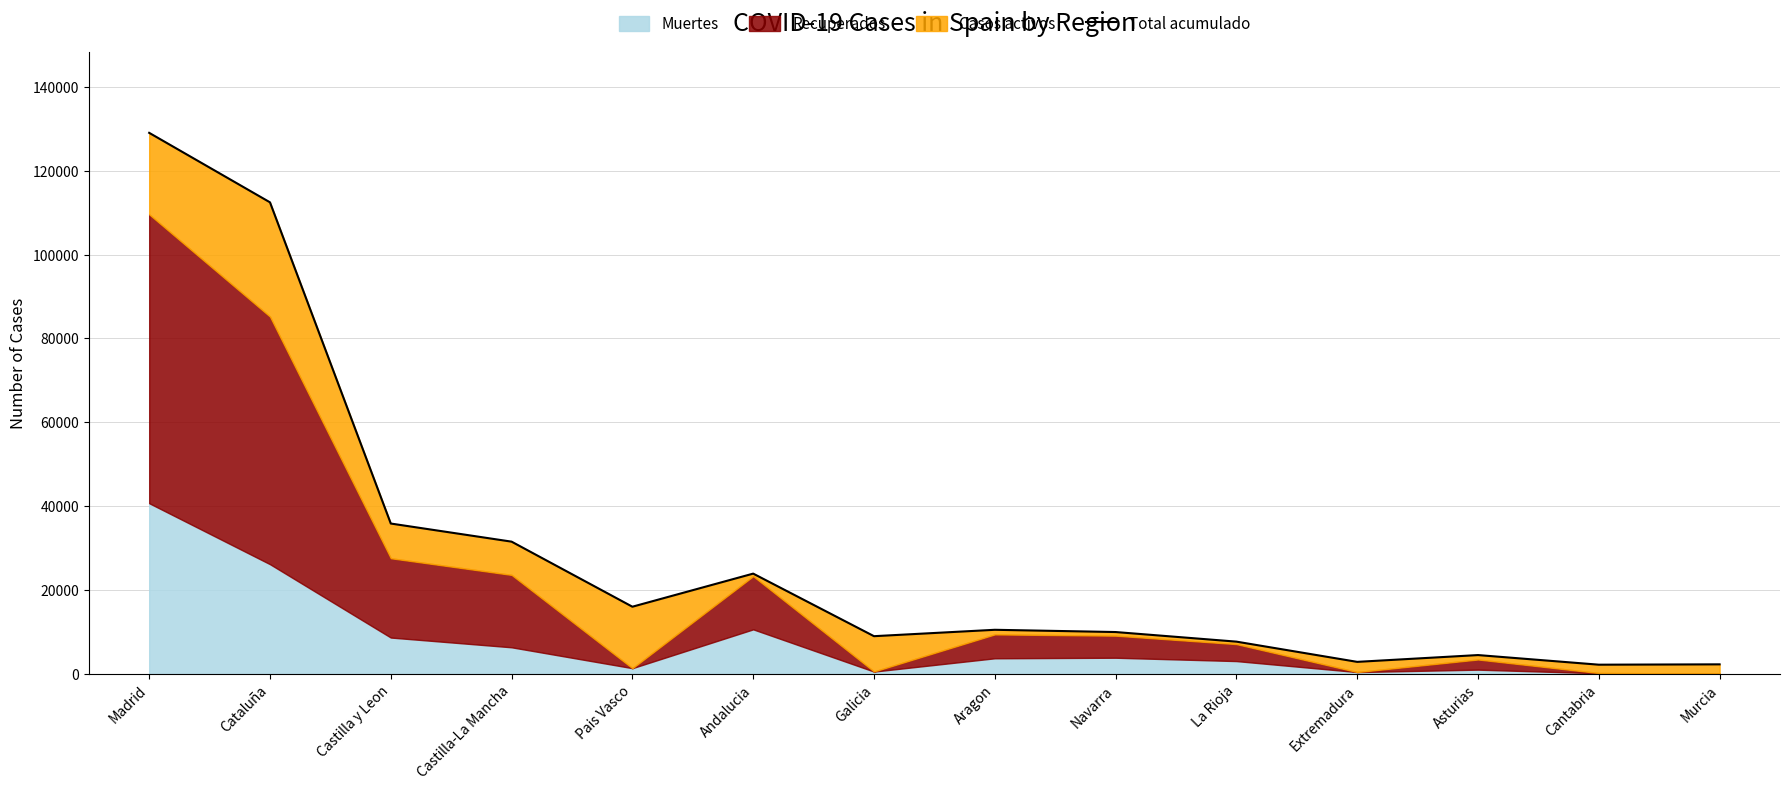

Reading right to left, extract all data points from this chart.

2328	2246	4540	2919	7741	10028	10564	9041	23954	16064	31573	35890	112451	129013